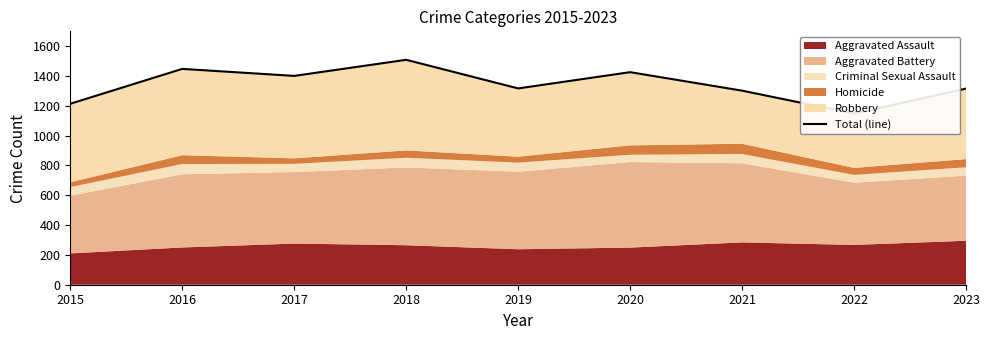

Is it true that the value at 2017 is 2336?

False